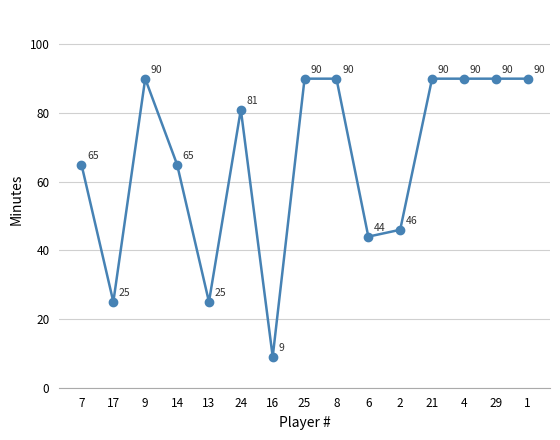

Reading left to right, extract all data points from this chart.

7=65	17=25	9=90	14=65	13=25	24=81	16=9	25=90	8=90	6=44	2=46	21=90	4=90	29=90	1=90